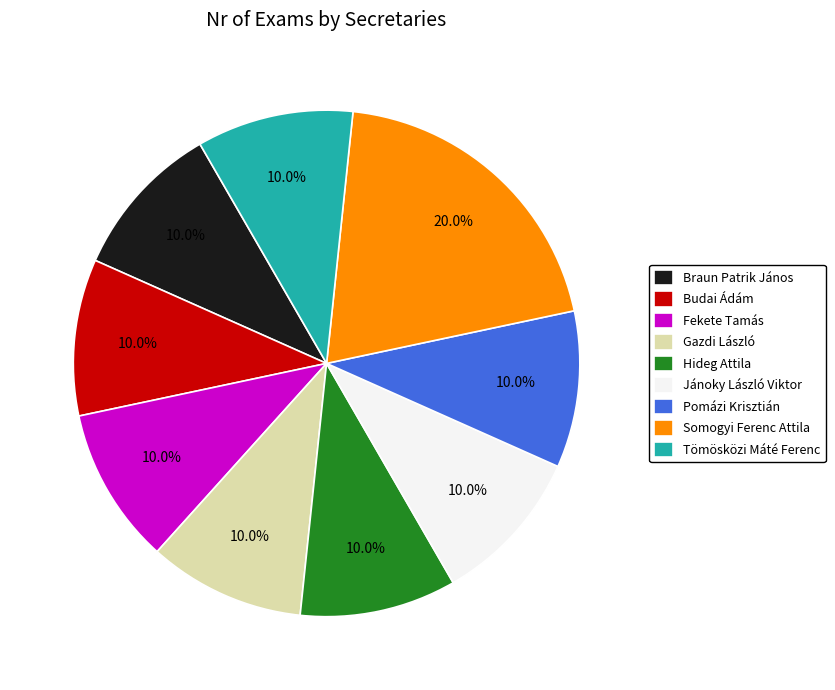

Which category has the biggest portion of the pie?

Somogyi Ferenc Attila